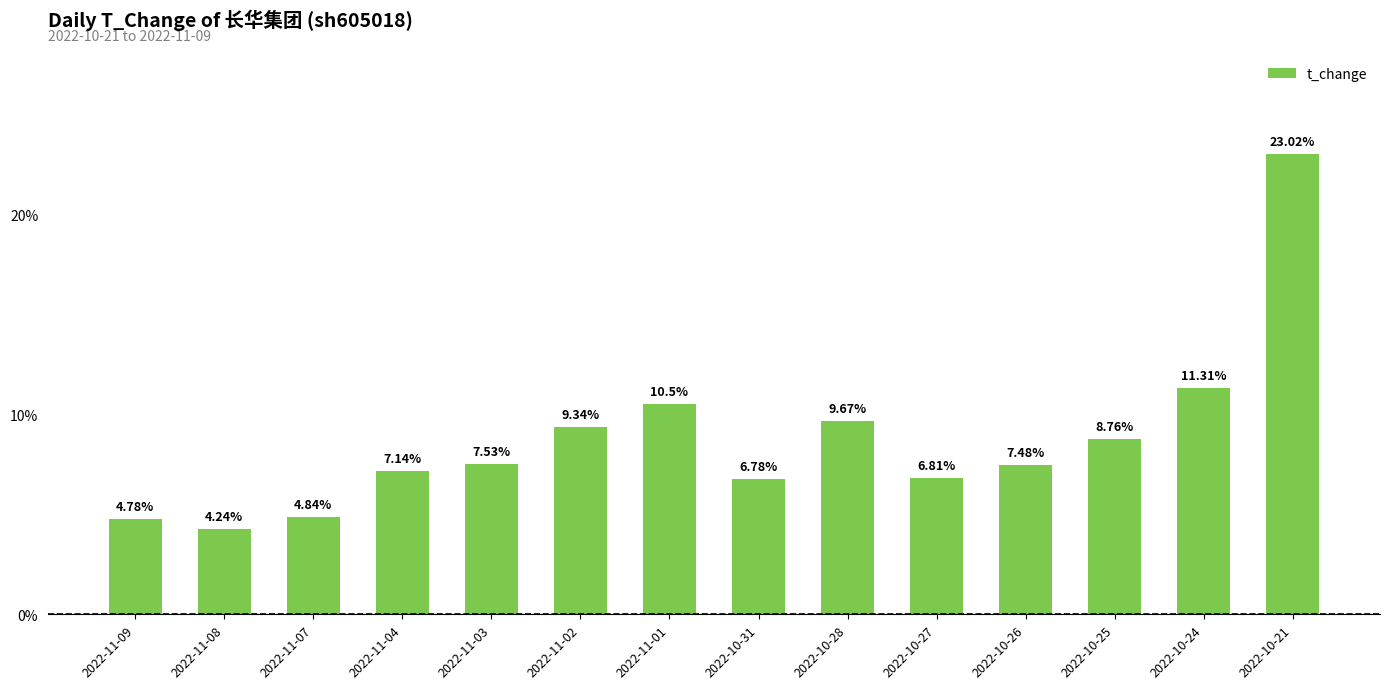

What is the ratio of the value at 2022-10-25 to the value at 2022-10-21?

0.4